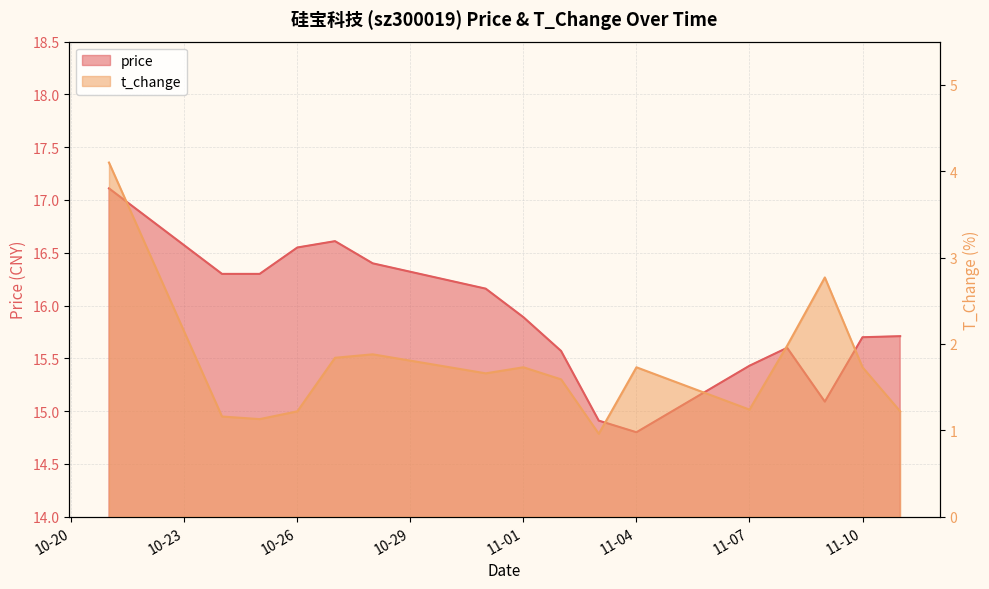

Which category has the lowest value in the price series?

11-04